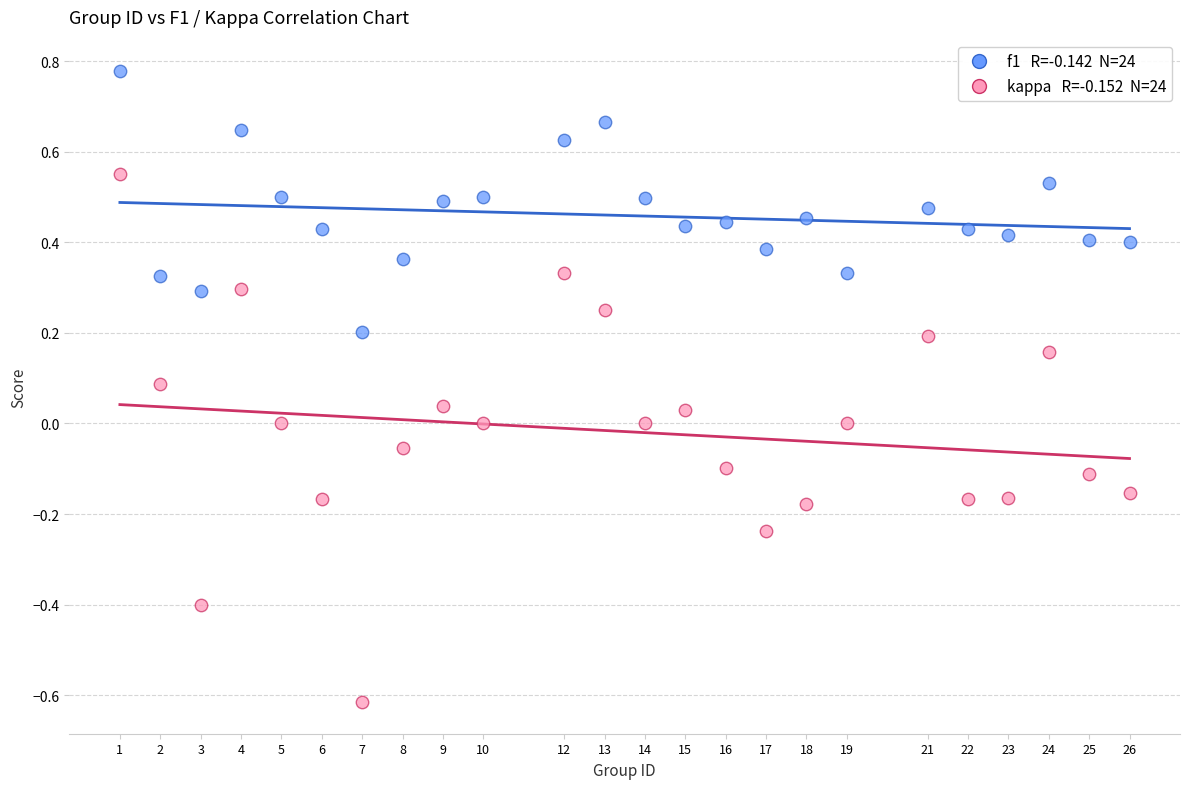

Across all data points, what is the range of Y values (max minus min)?

1.4